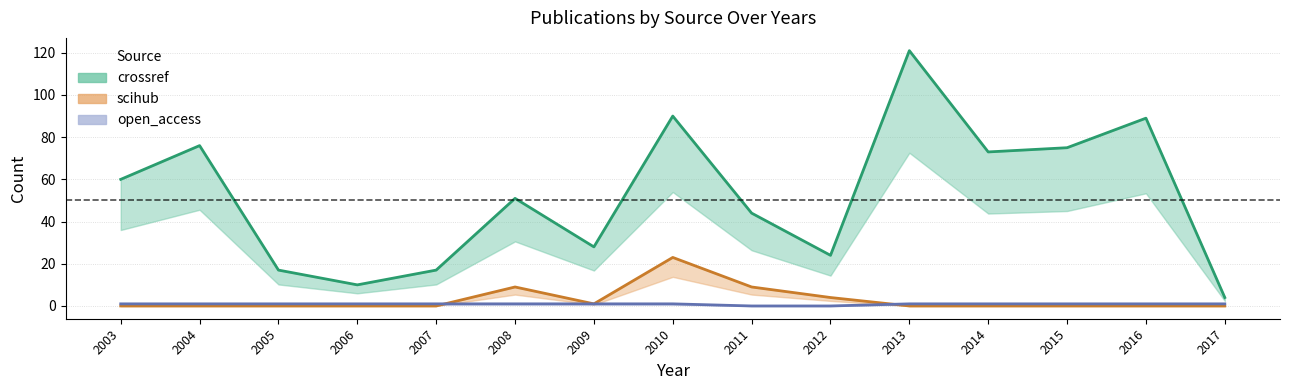

True or false: scihub has a value of -11 at 2008.

False